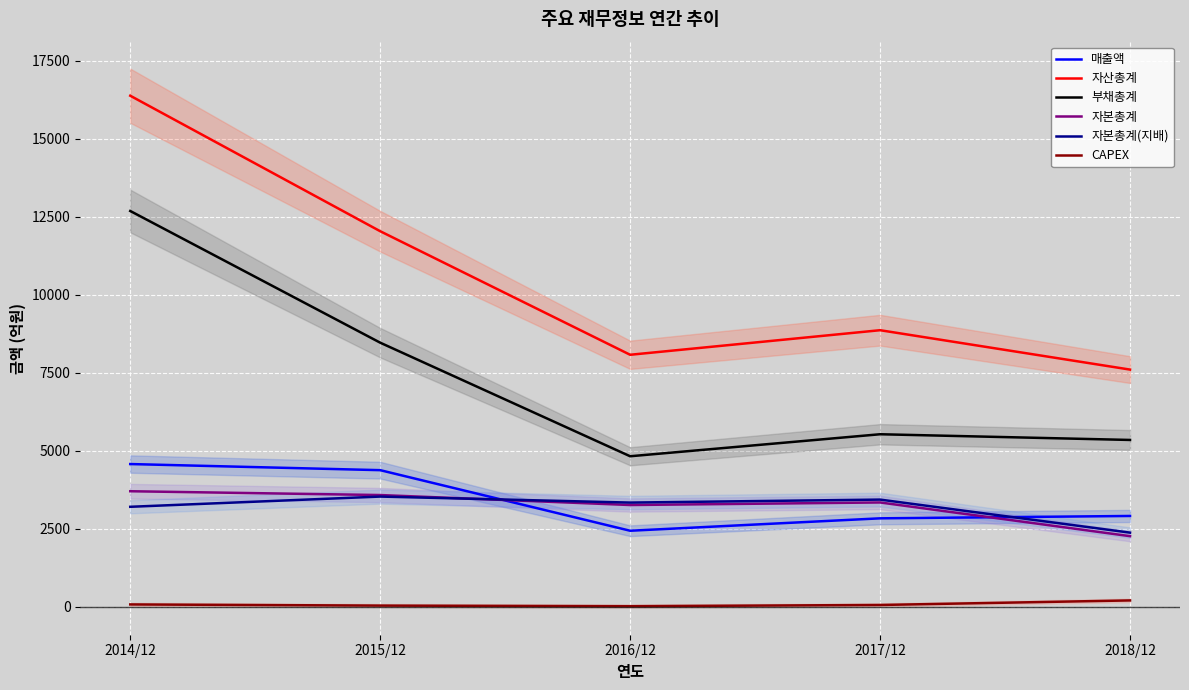

Reading left to right, what are all the values shown in this chart?

매출액: 2014/12=4569	2015/12=4373	2016/12=2430	2017/12=2828	2018/12=2904
자산총계: 2014/12=16383	2015/12=12037	2016/12=8074	2017/12=8862	2018/12=7599
부채총계: 2014/12=12686	2015/12=8462	2016/12=4819	2017/12=5525	2018/12=5342
자본총계: 2014/12=3697	2015/12=3575	2016/12=3255	2017/12=3337	2018/12=2256
자본총계(지배): 2014/12=3198	2015/12=3526	2016/12=3333	2017/12=3429	2018/12=2369
CAPEX: 2014/12=66	2015/12=29	2016/12=10	2017/12=49	2018/12=195